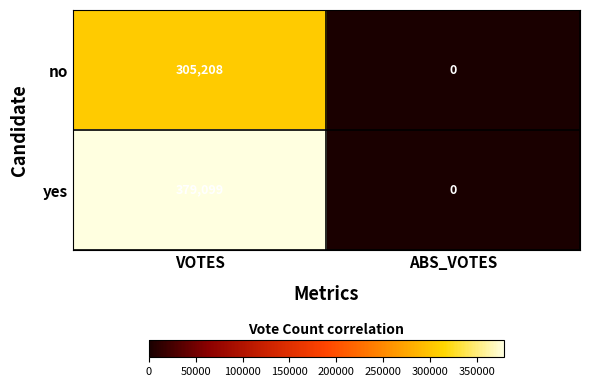

Which series has the largest range (max minus min)?

yes